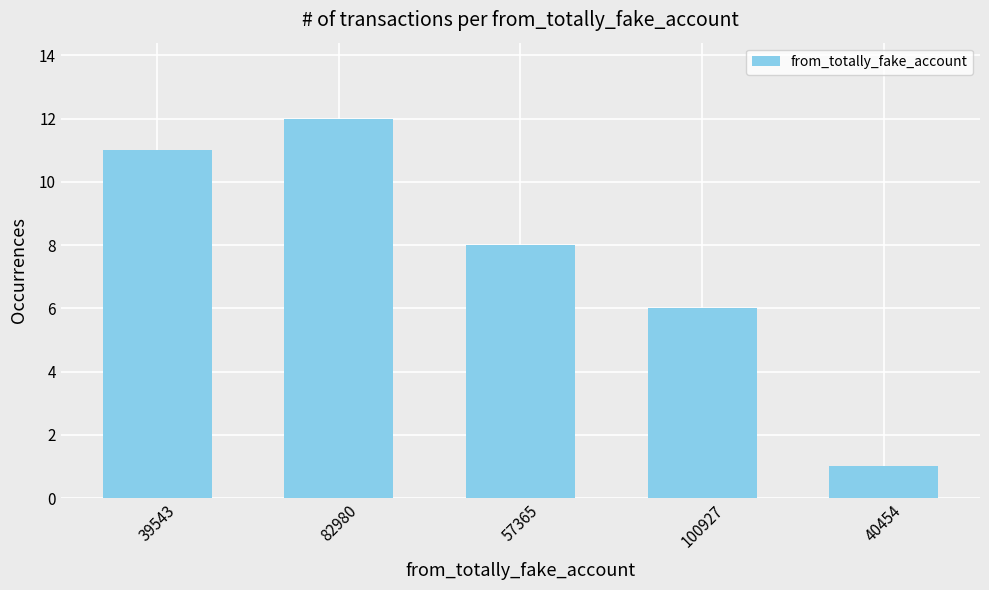

What value does the data have at 39543, to the nearest 10?

10